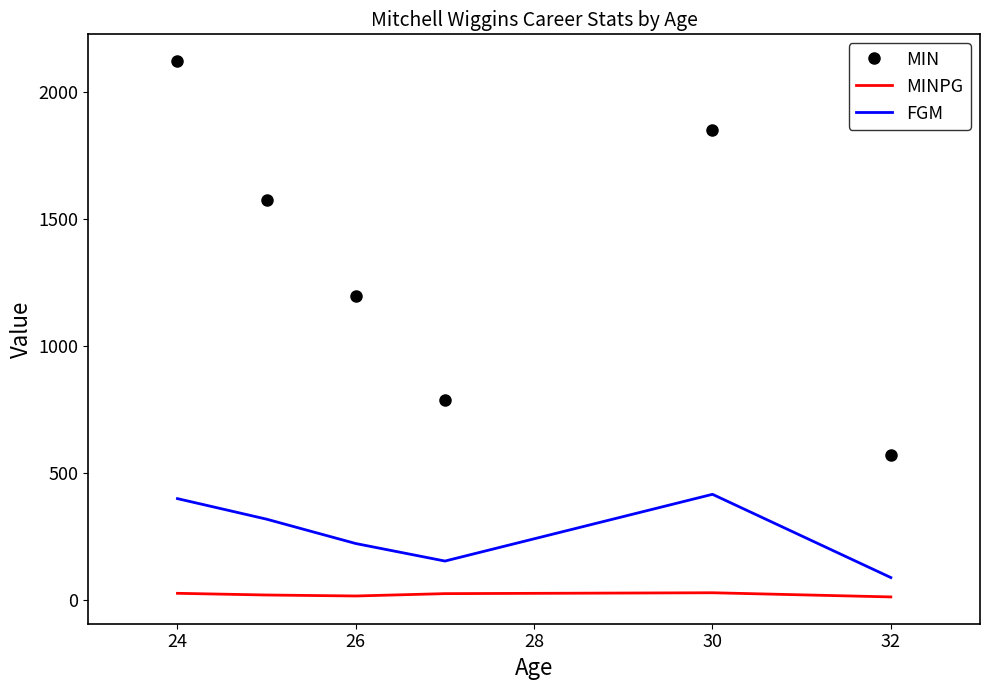

In MIN, how many points are higher than both neighbors (excluding endpoints)?

1